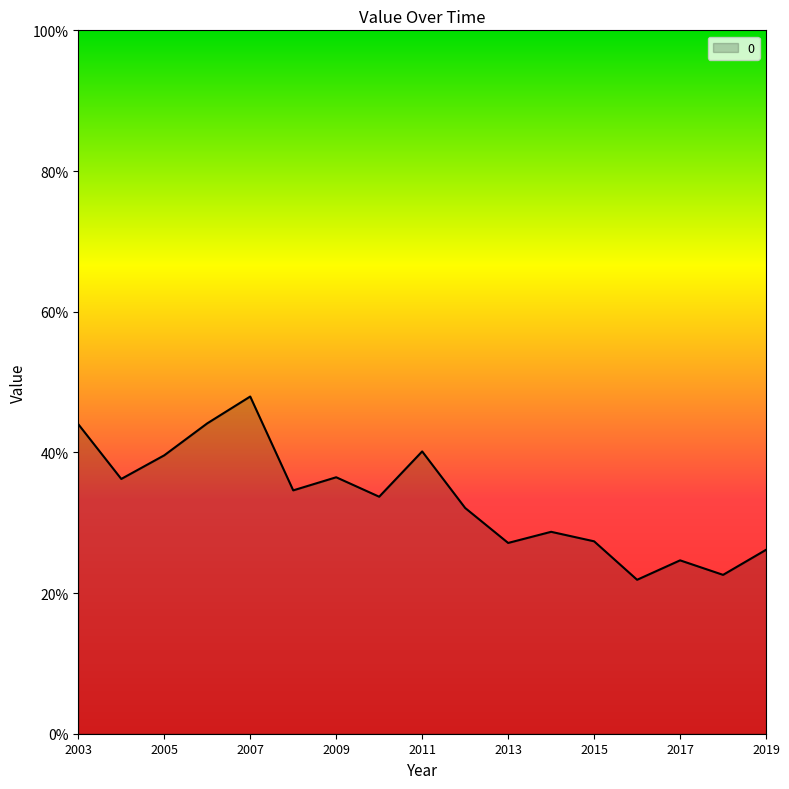

Is this an area chart (filled region under the line)?

Yes